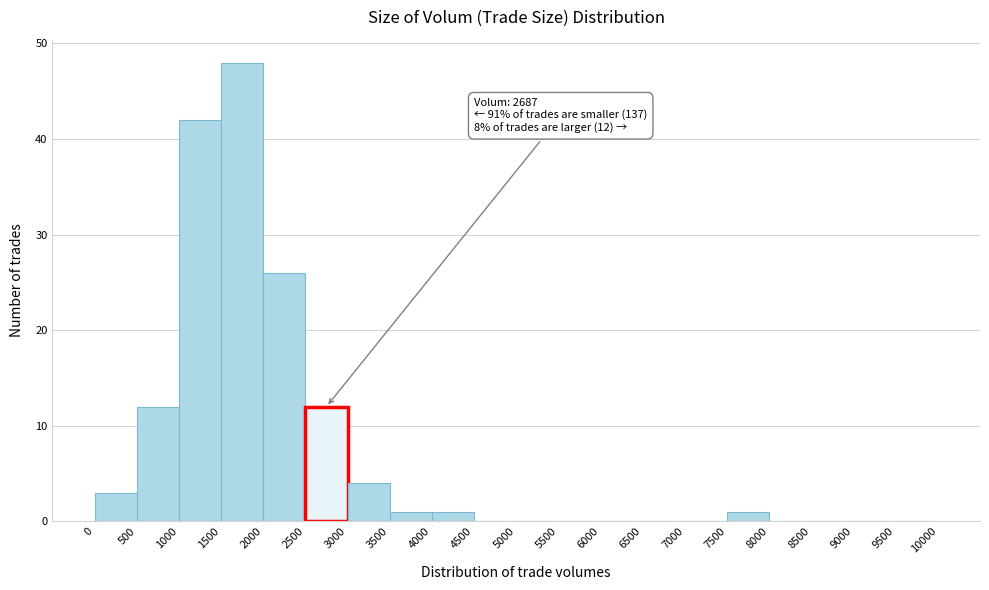

Which range on the x-axis has the tallest bar?

1500 to 2000